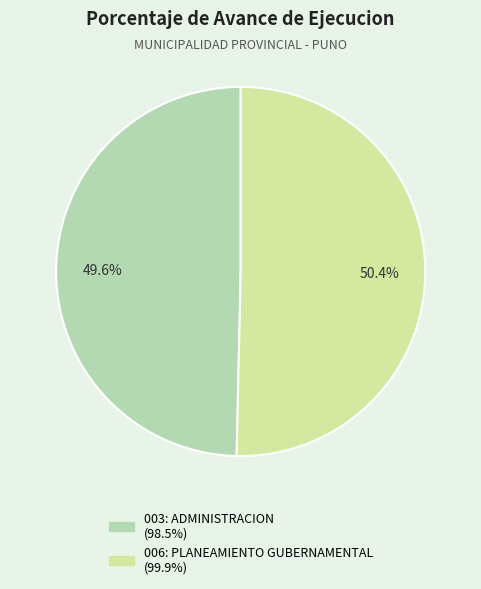

Rank the categories by value from highest to lowest.

006: PLANEAMIENTO GUBERNAMENTAL, 003: ADMINISTRACION